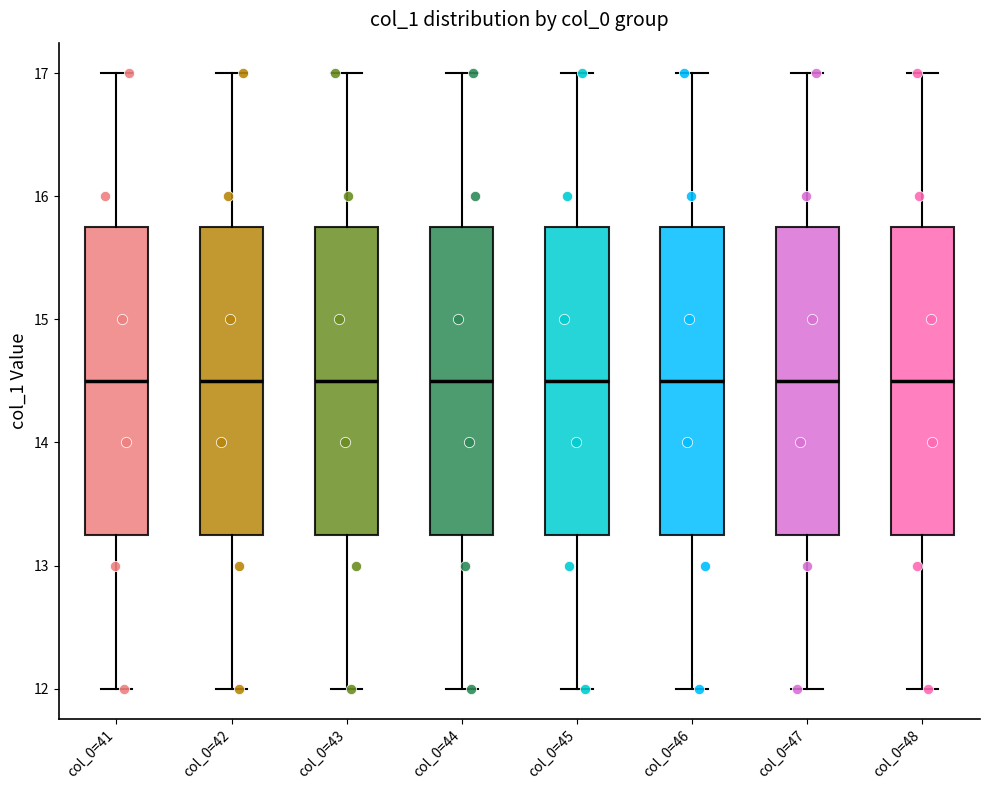

Where is the upper edge of the box for col_0=47 on the y-axis? The values are not printed on the chart, so give them approximately, as read against the axis.

15.8